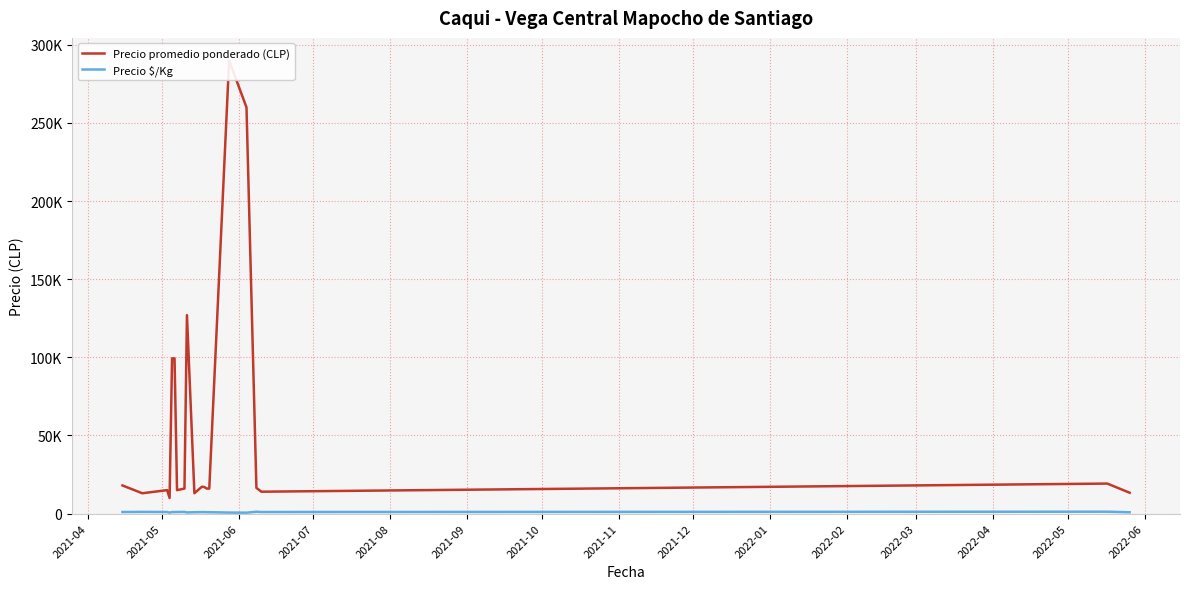

The Precio promedio ponderado (CLP) series shows 510560.3 at 2022-06. True or false?

False